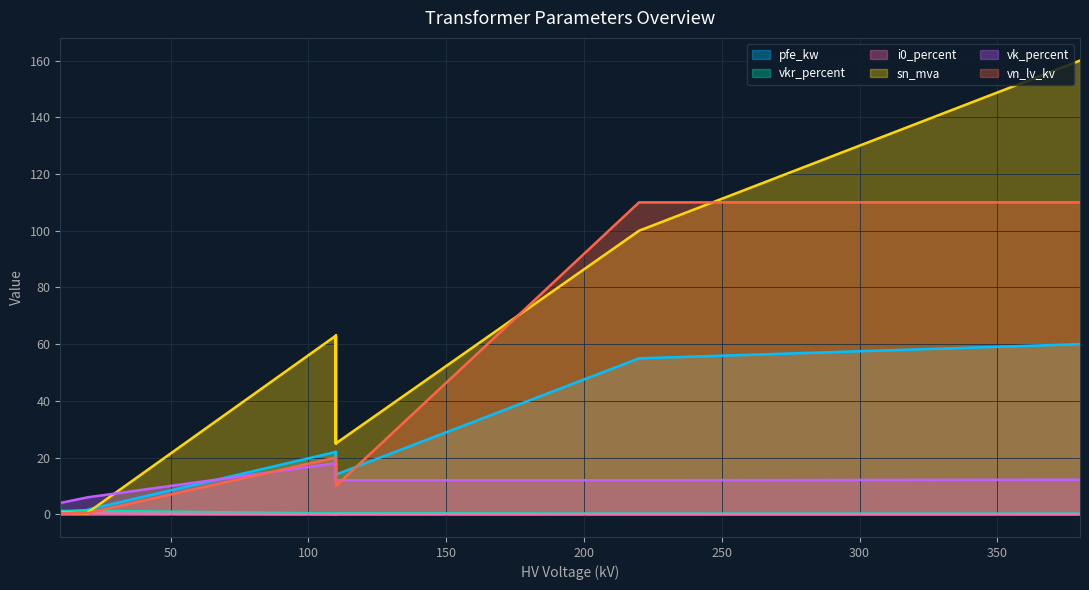

Does the chart display data point markers on the line(s)?

No